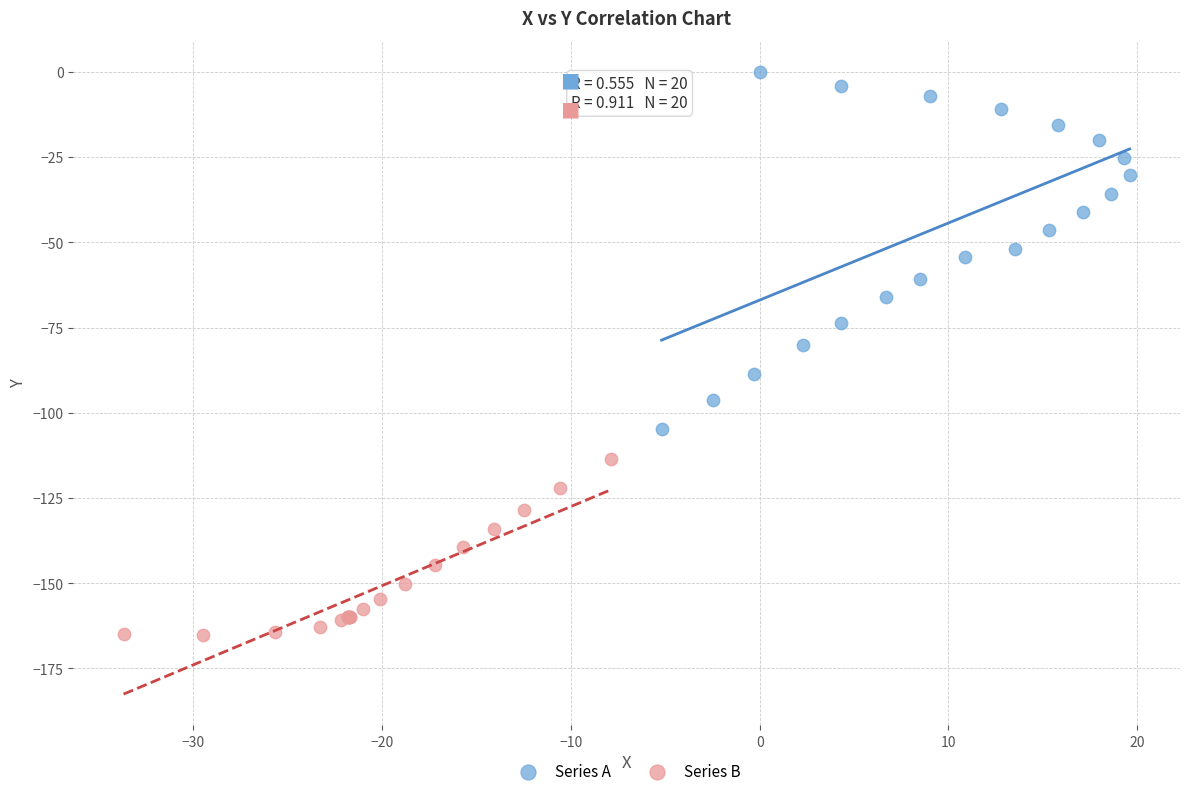

Which series has the largest Y range (max minus min)?

Series A